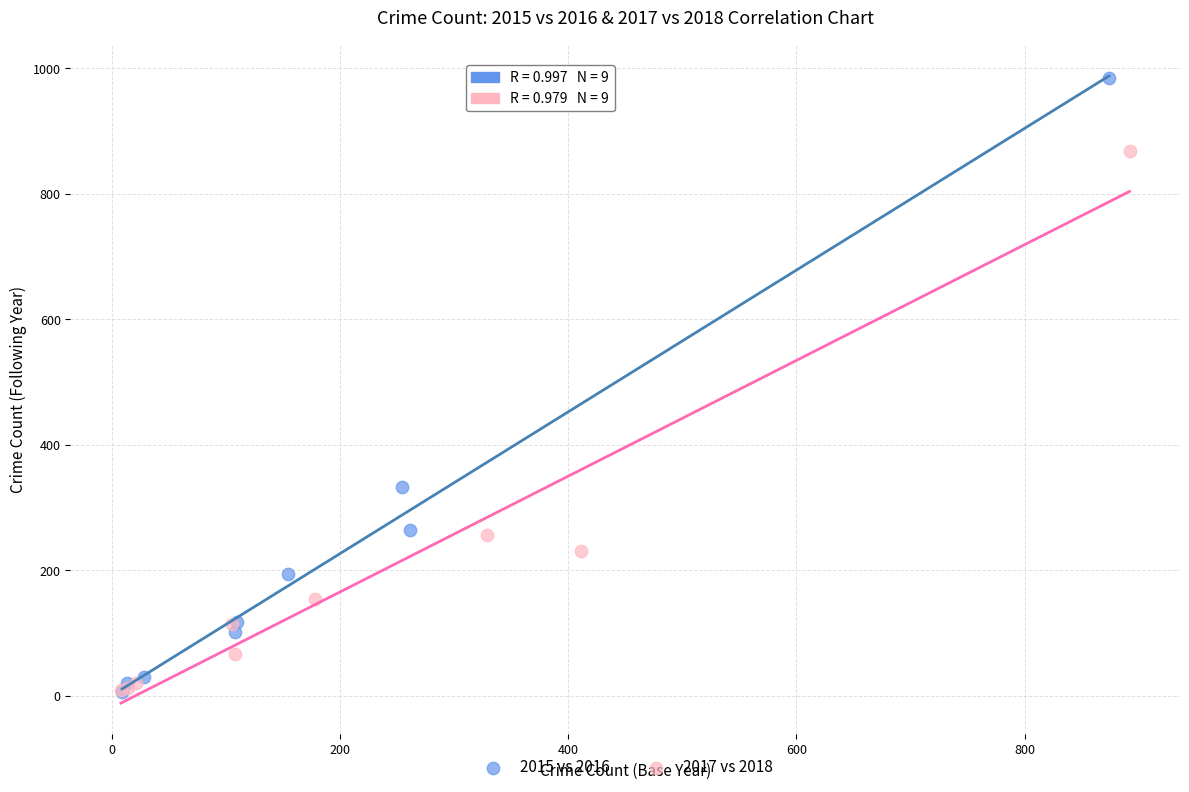

Which series has the widest spread of Y values?

2015 vs 2016